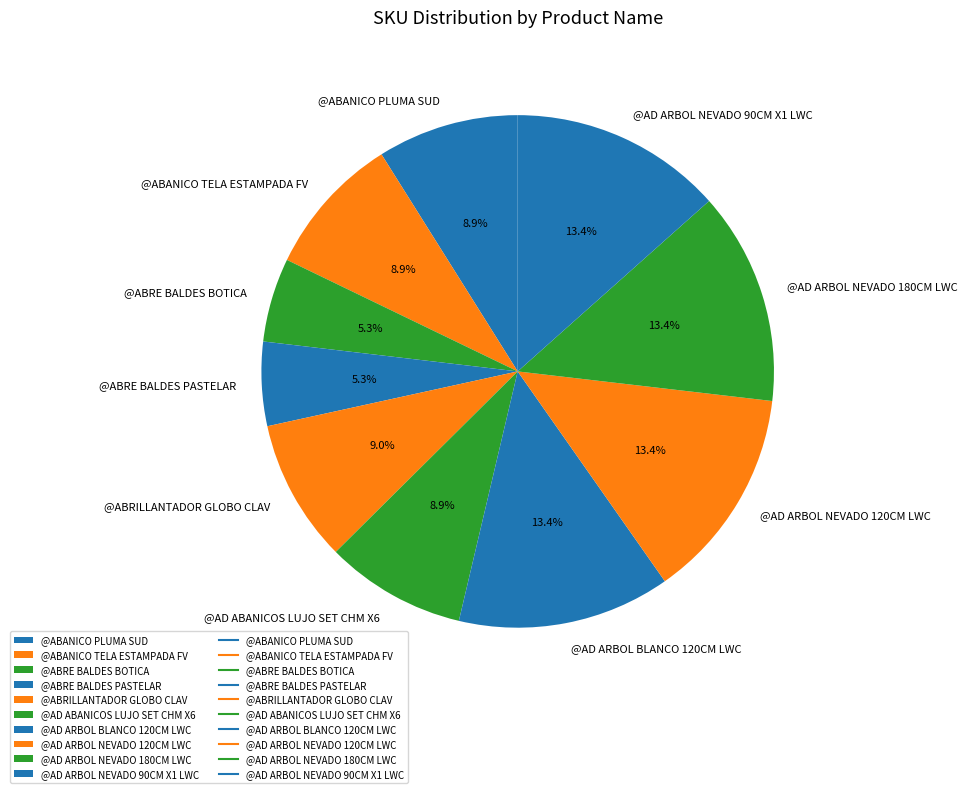

Does any single category account for the majority?

No